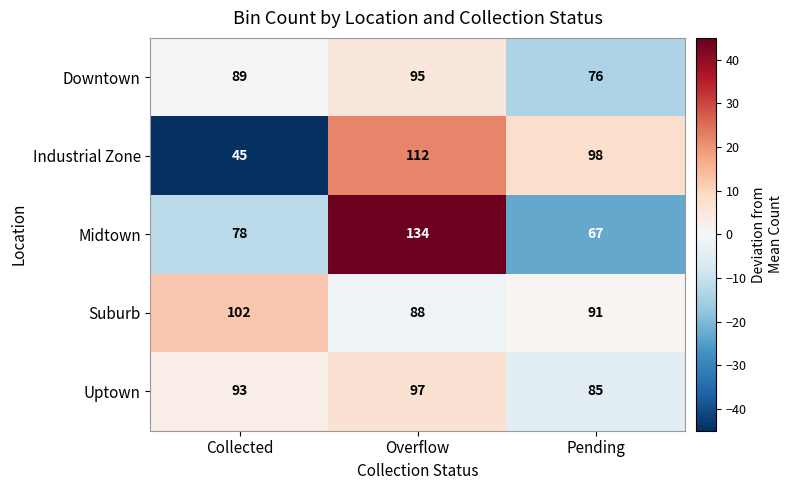

The value of Suburb at Pending is 91. True or false?

True